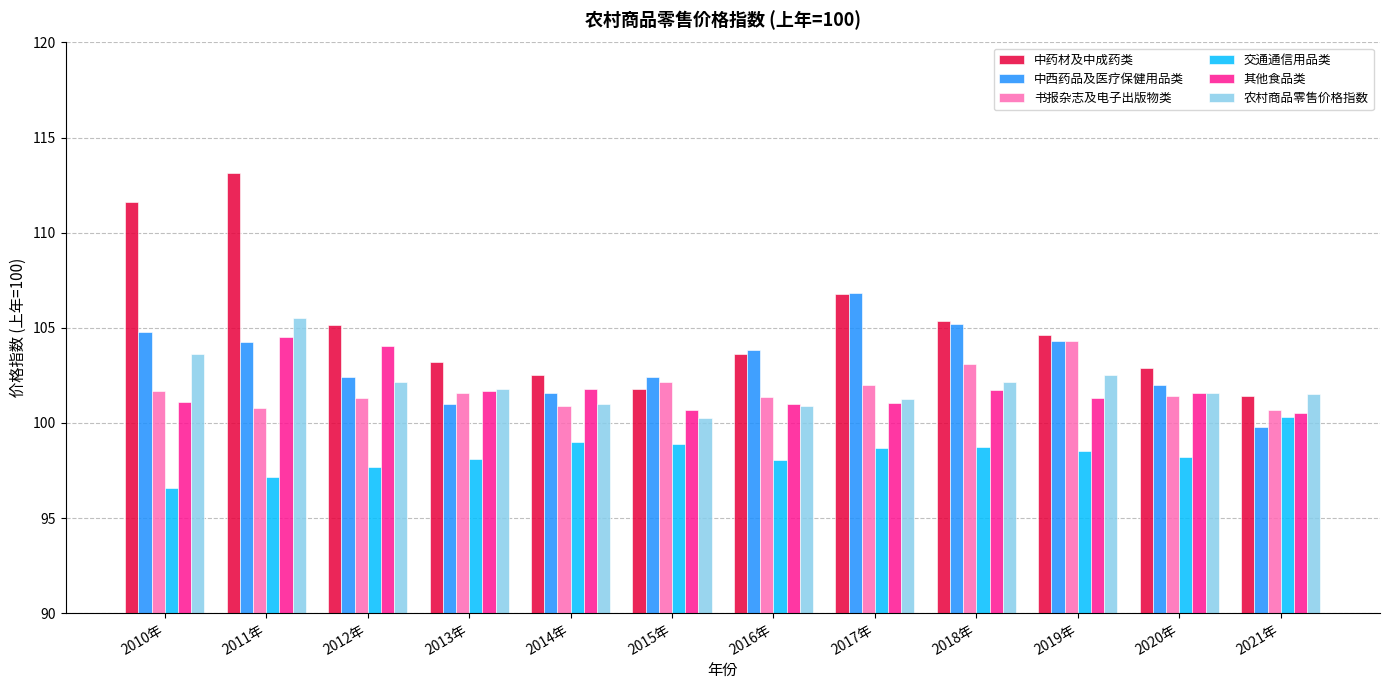

Which series changed the most between 2015年 and 2021年?

中西药品及医疗保健用品类